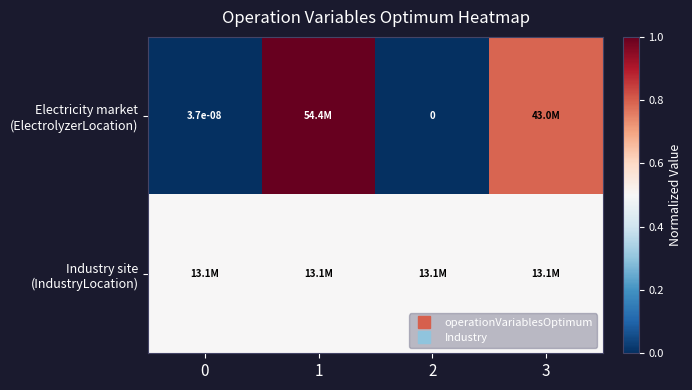

Is the value of Industry site (IndustryLocation) at 2 greater than the value of Electricity market (ElectrolyzerLocation) at 2?

Yes